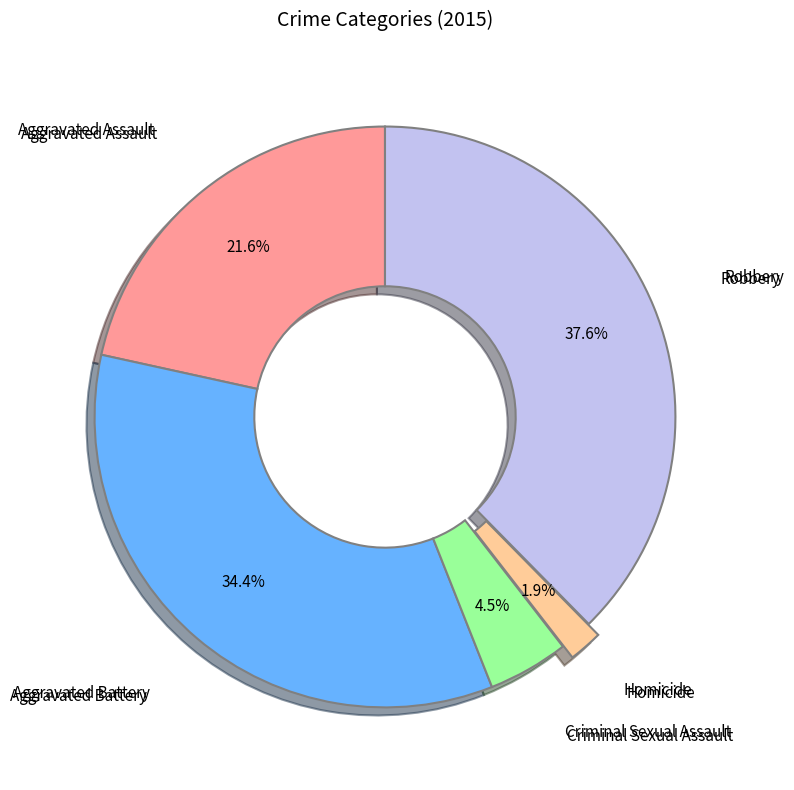

Does any single category account for the majority?

No